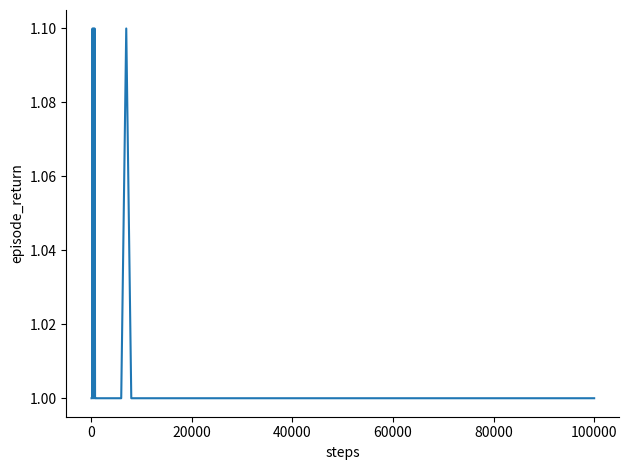

What is the smallest value displayed?

1.0